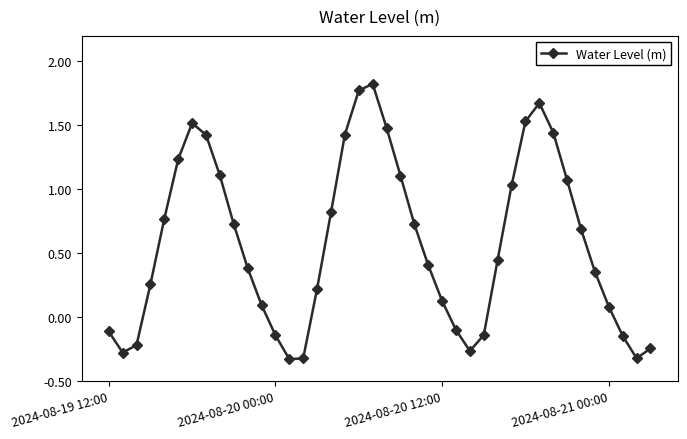

How many points are lower than both their immediate neighbors (excluding endpoints)?

4